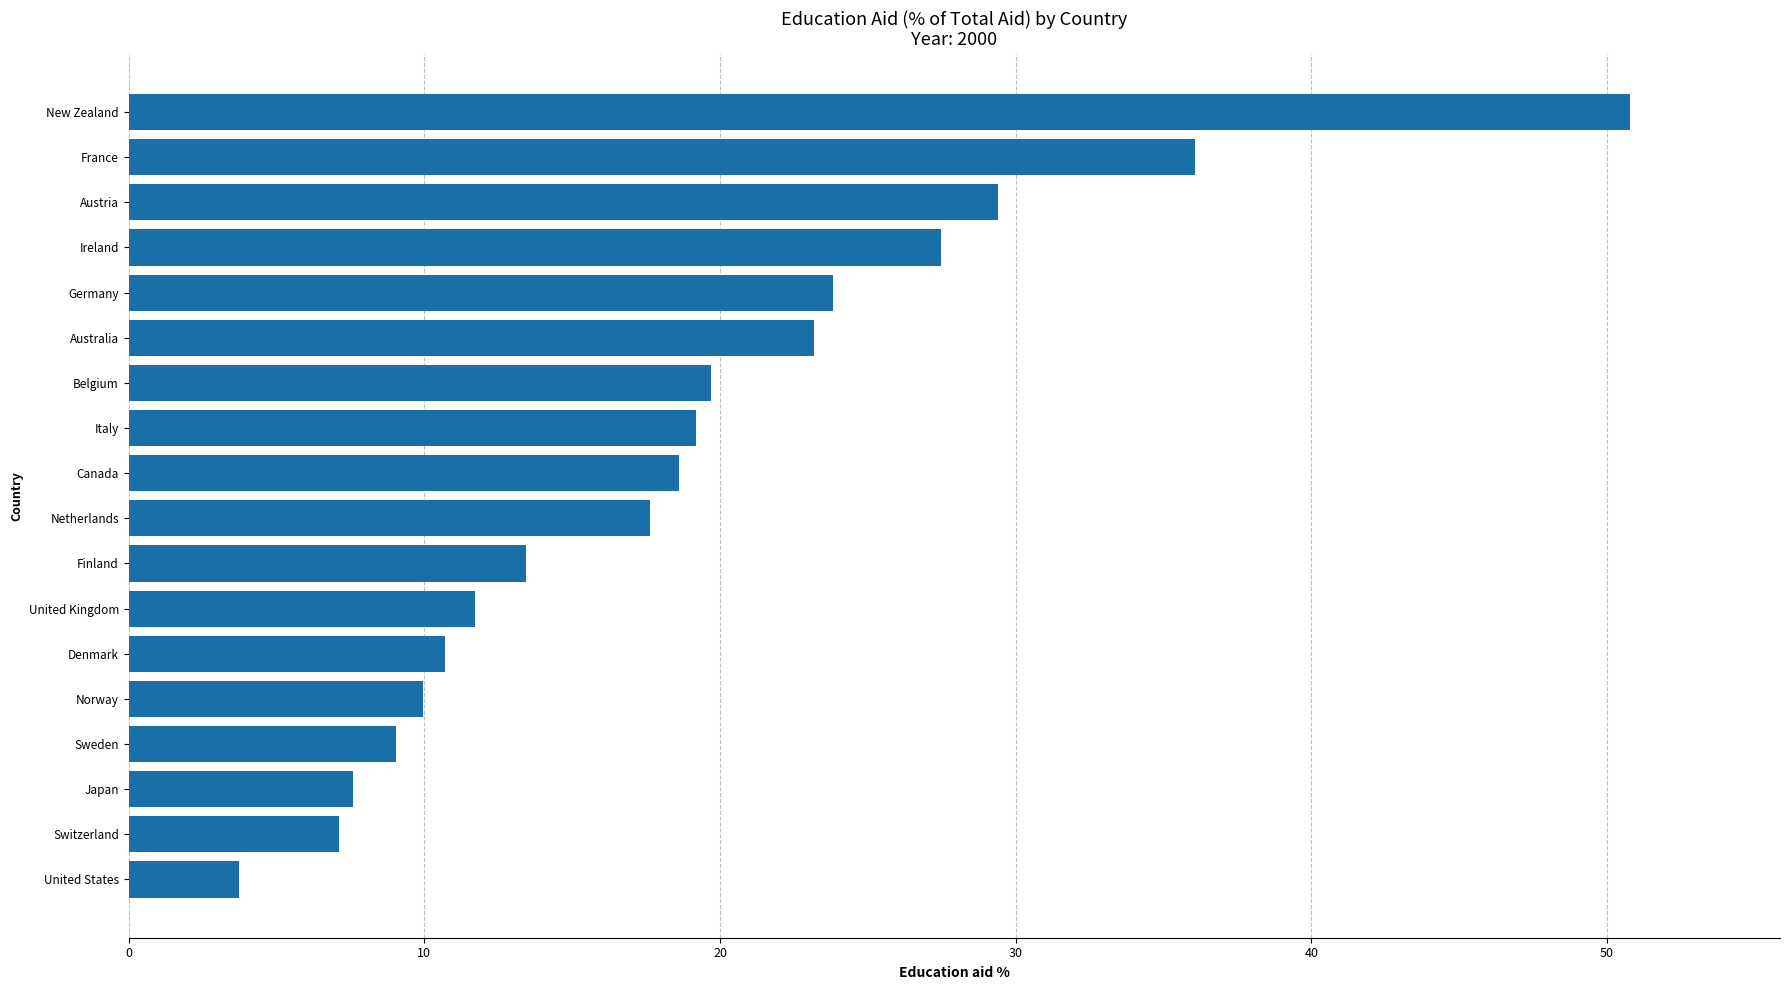

Which has a higher value, Belgium or Australia?

Australia